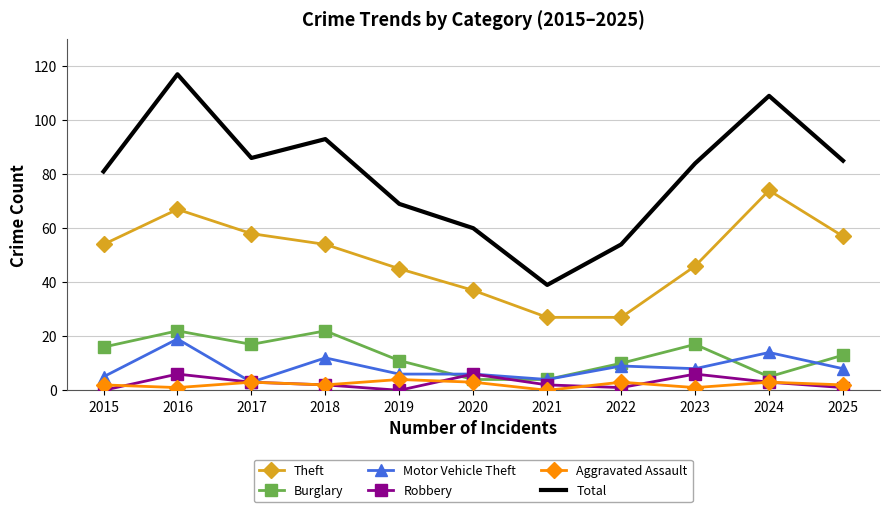

The Total series shows 54 at 2022. True or false?

True